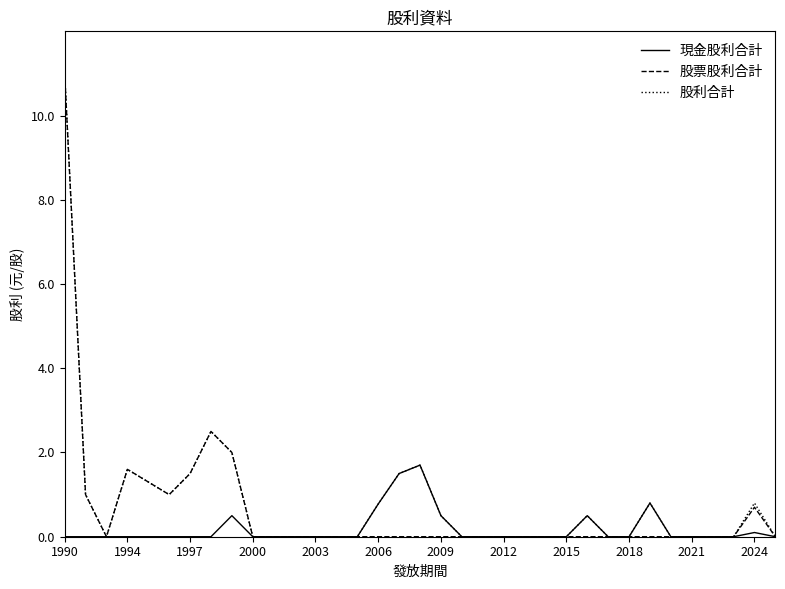

True or false: 股票股利合計 has more than 0 interior local peaks.

True